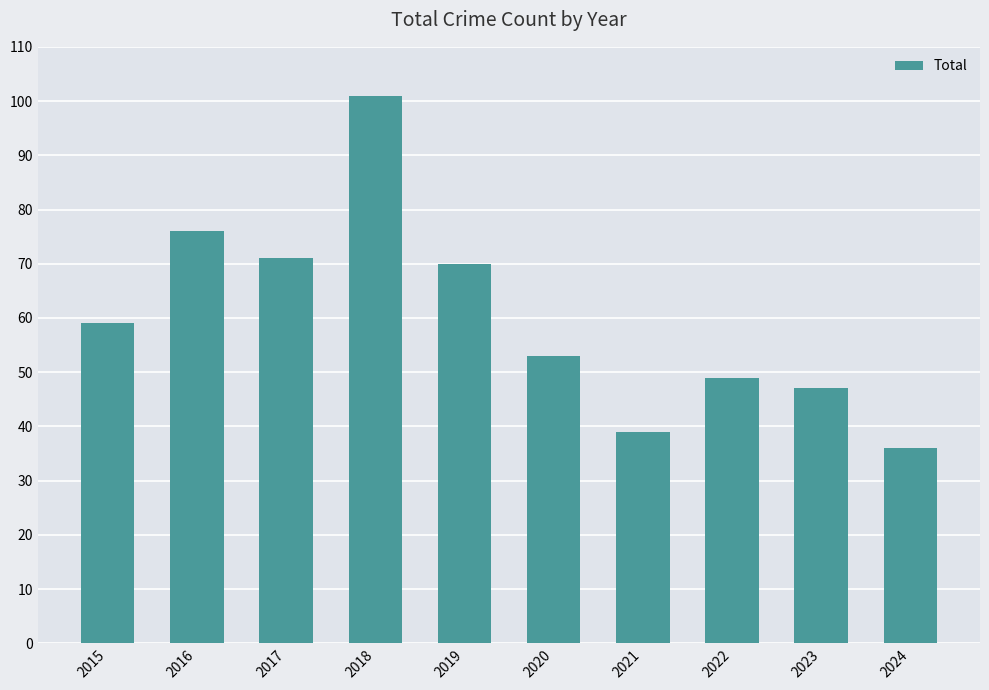

The chart shows a value of 36 at 2024. True or false?

True